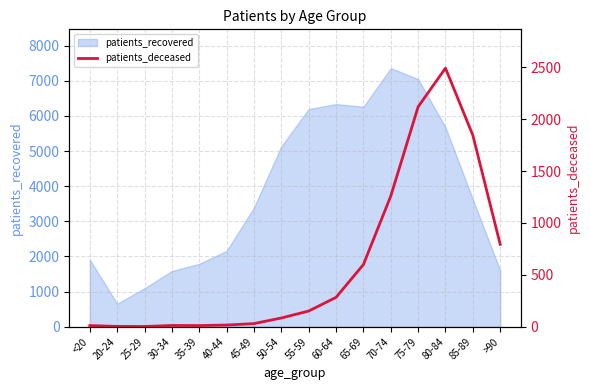

The value of patients_recovered at 45-49 is 5263. True or false?

False